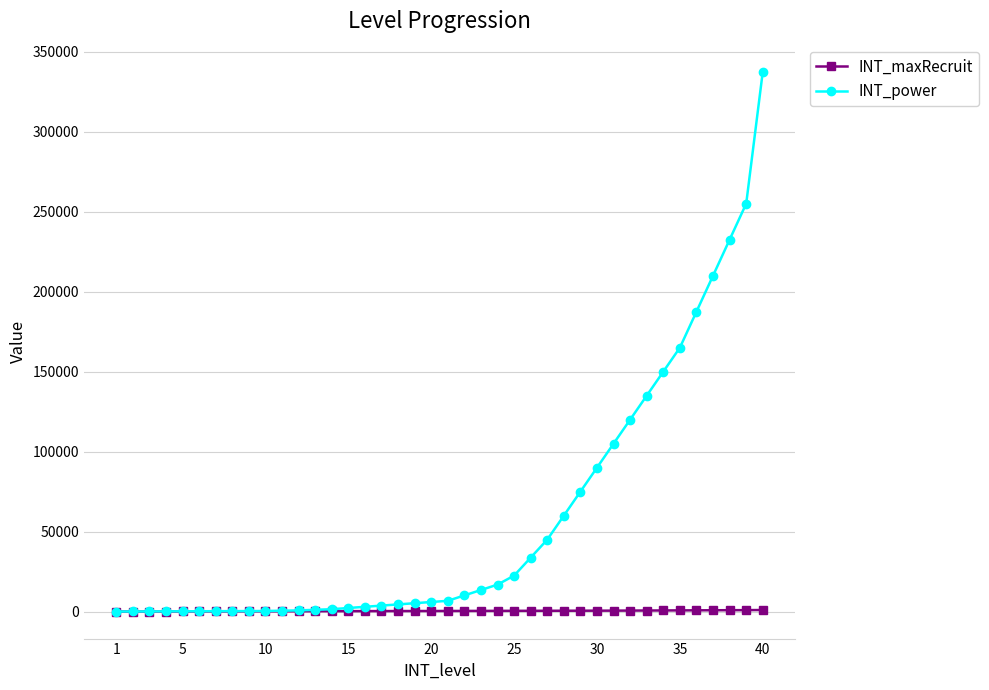

Which series has the largest range (max minus min)?

INT_power